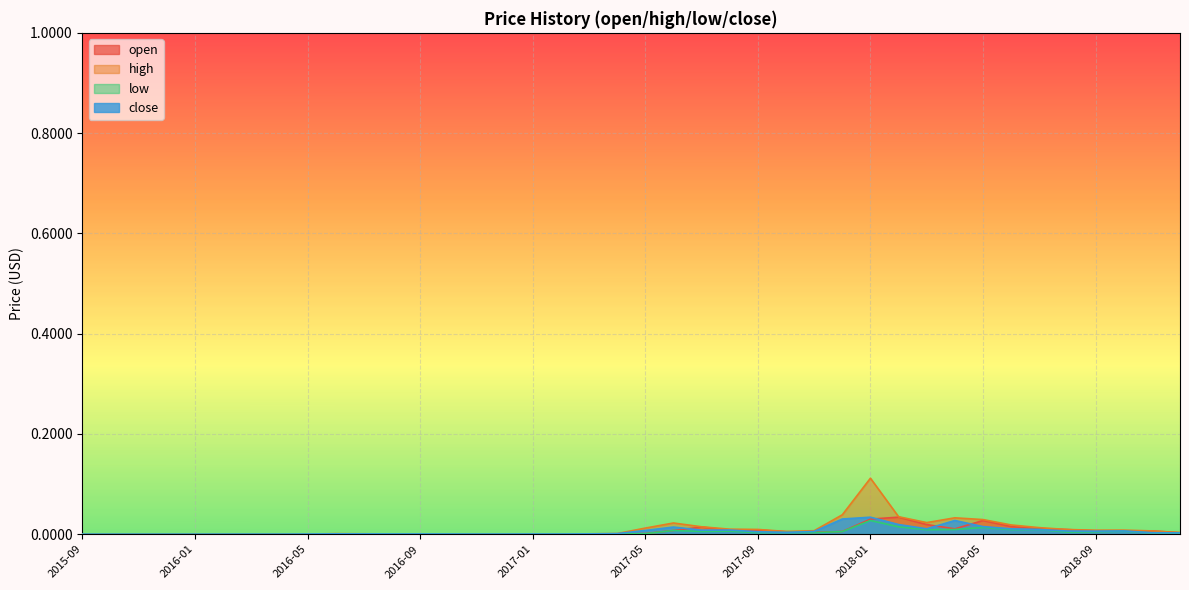

True or false: high and low intersect in this chart.

False